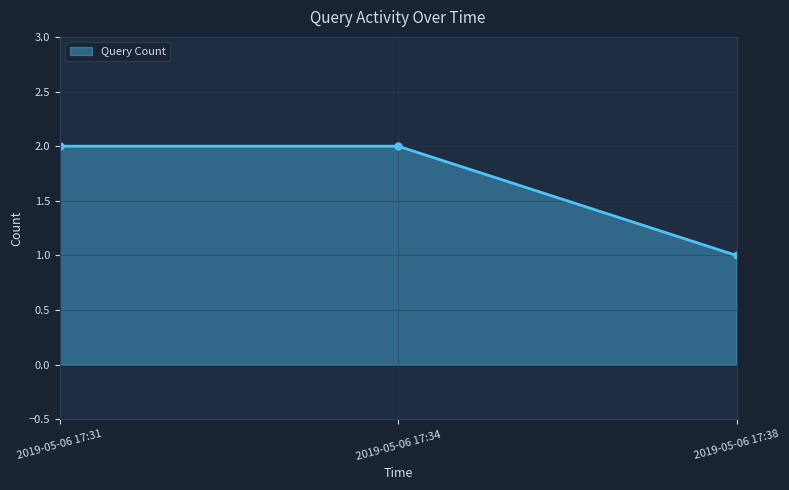

How many distinct data groups are displayed?

1